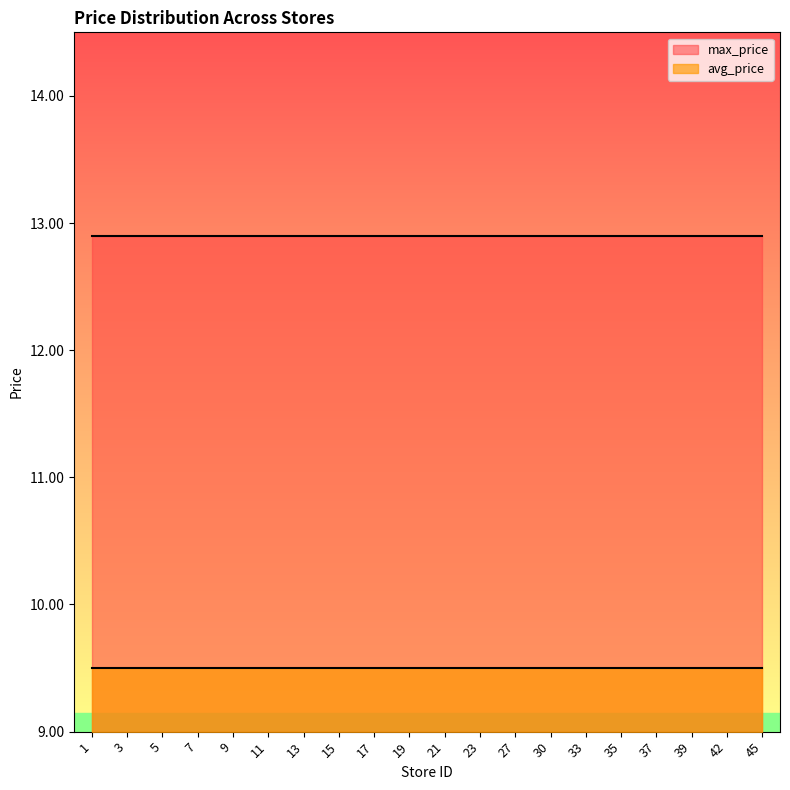

At how many categories does at least one series exceed 10?

20